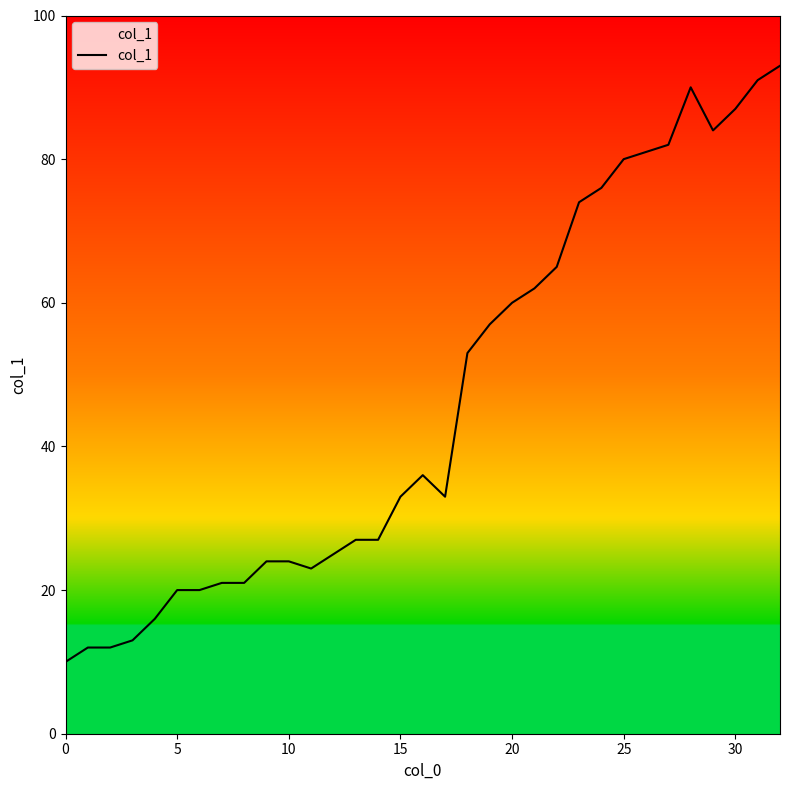

How many points are higher than both their immediate neighbors (excluding endpoints)?

2